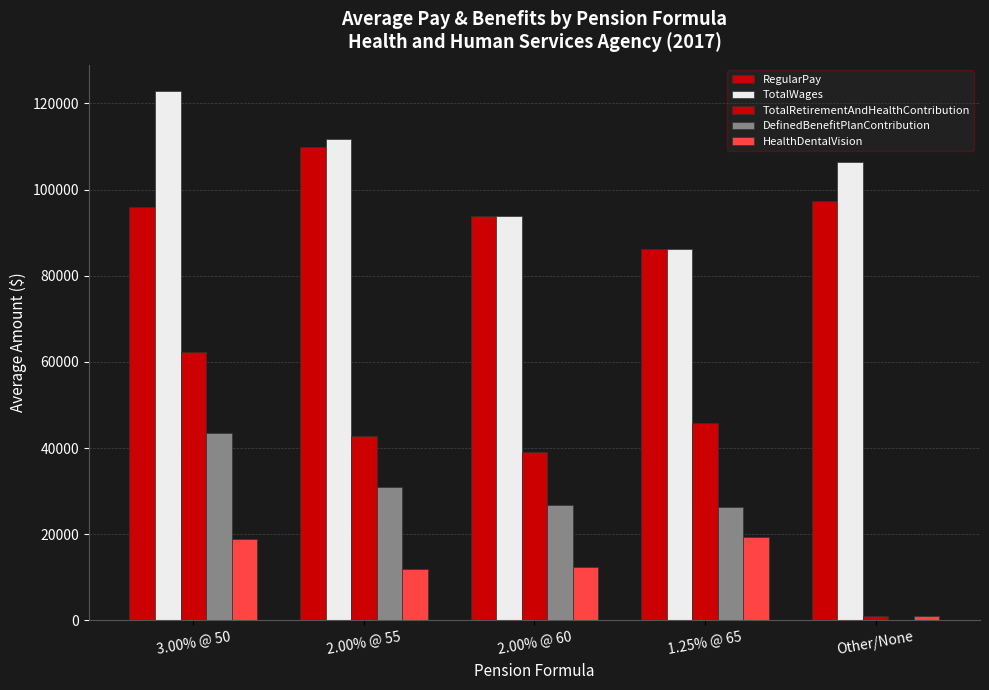

The TotalRetirementAndHealthContribution series shows 62307 at 3.00% @ 50. True or false?

True